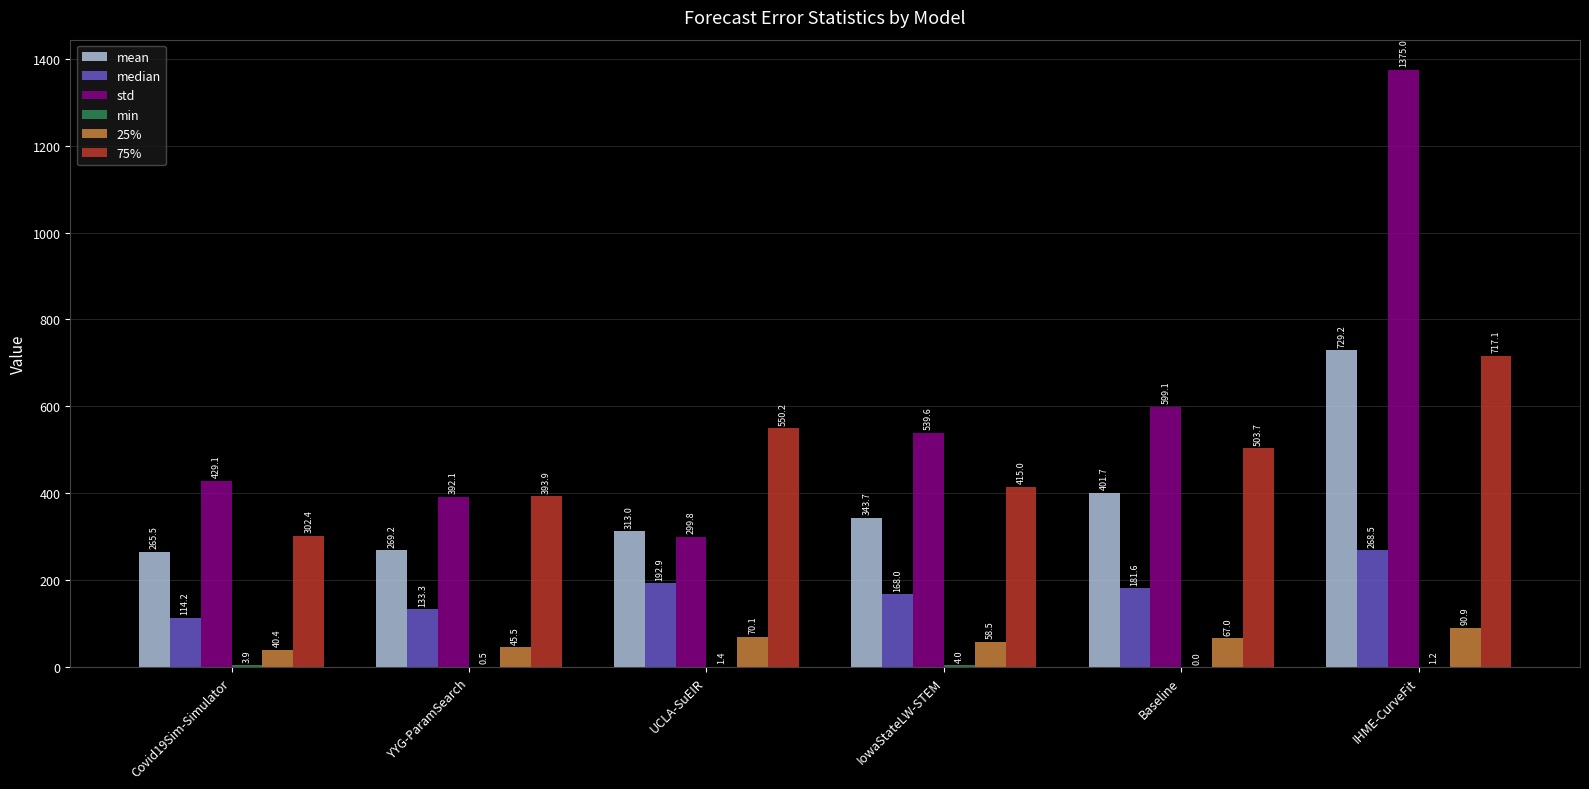

At which category is the sum across all series the highest?

IHME-CurveFit